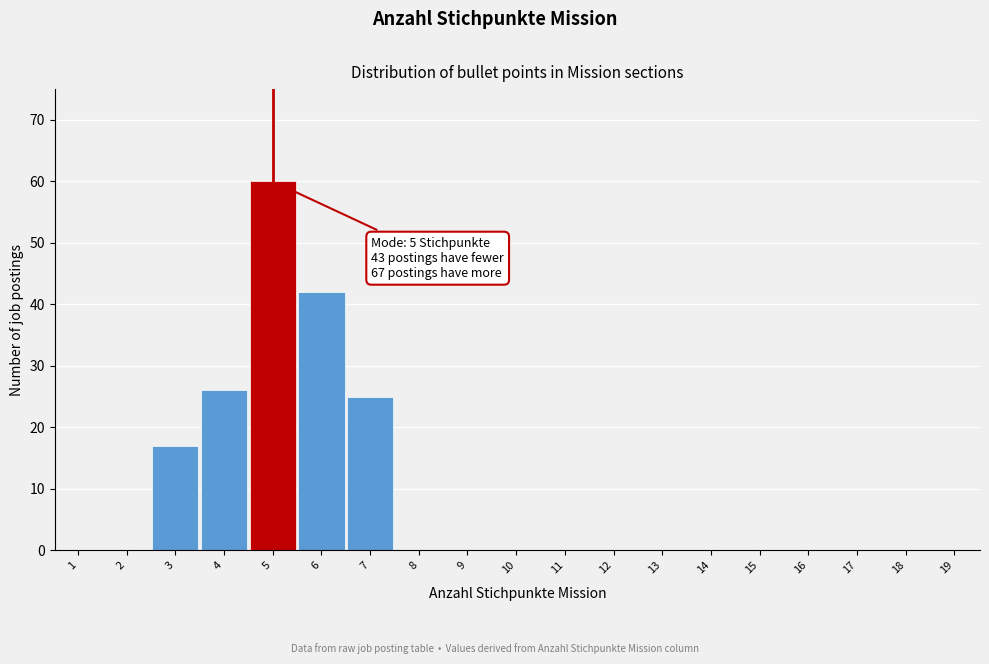

Reading right to left, transcribe all the data shown in this chart.

19=0	18=0	17=0	16=0	15=0	14=0	13=0	12=0	11=0	10=0	9=0	8=0	7=25	6=42	5=60	4=26	3=17	2=0	1=0